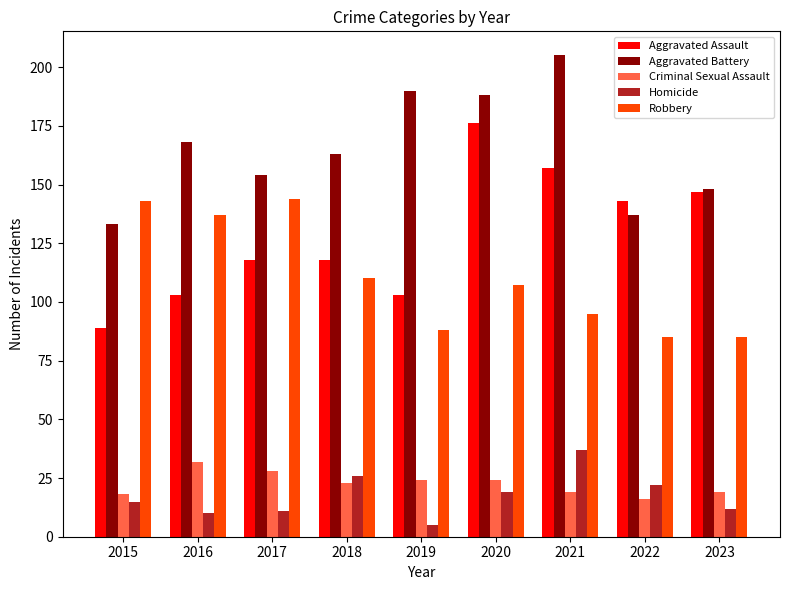

Which category has the highest value across all series?

2021